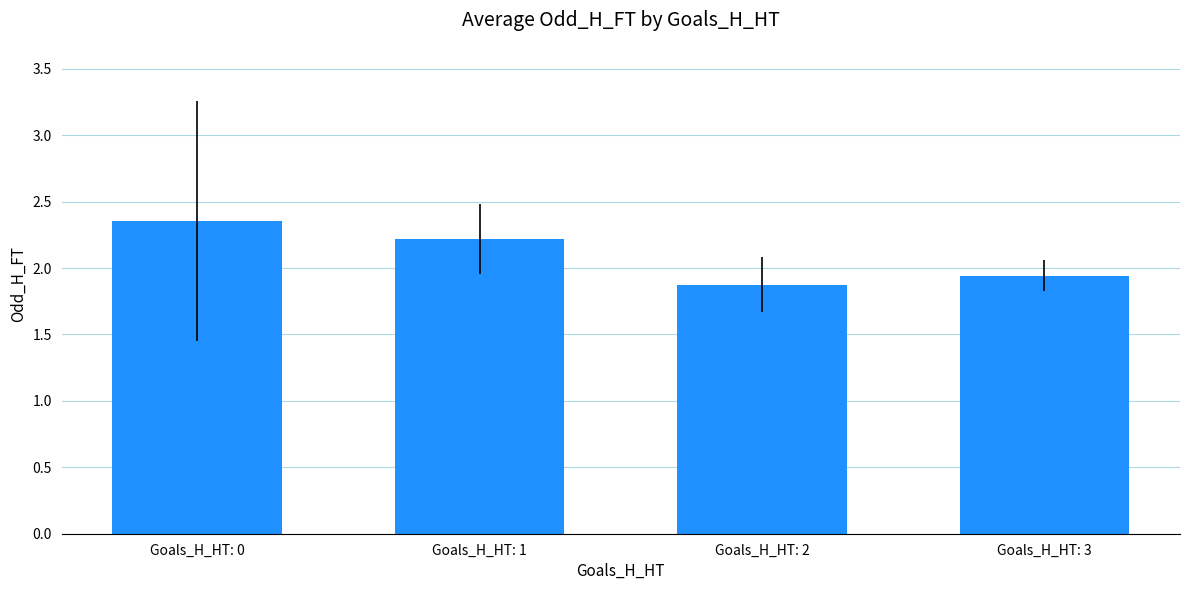

What is the change in value from Goals_H_HT: 1 to Goals_H_HT: 2?

-0.3